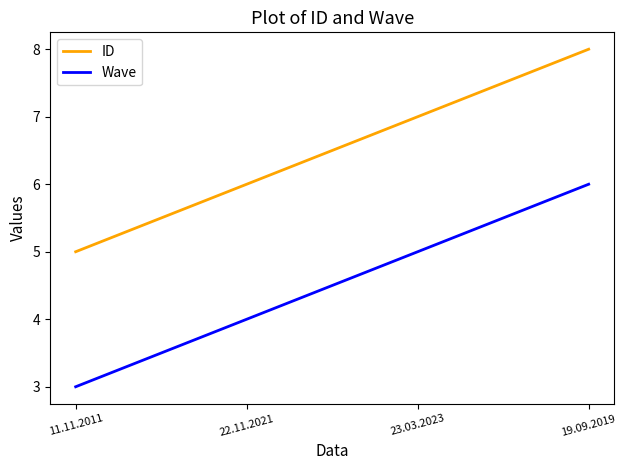

How many distinct data groups are displayed?

2